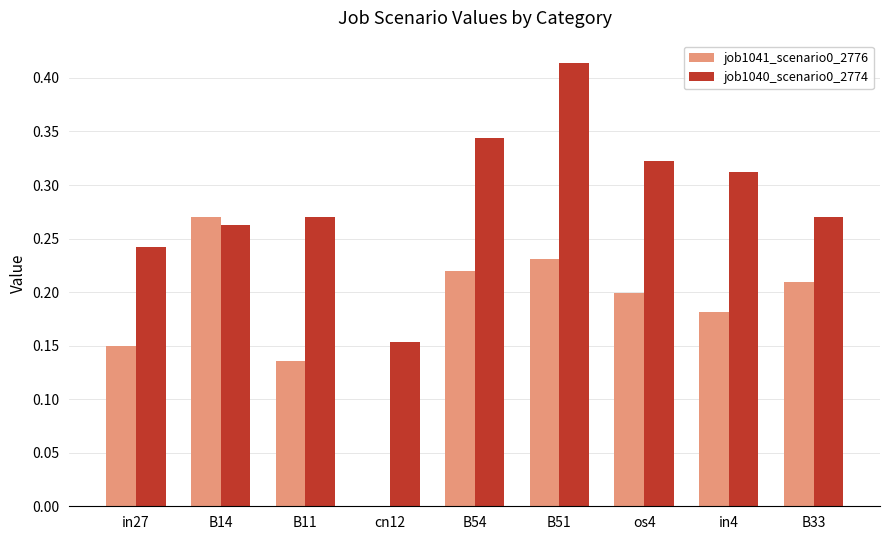

What is the total value across all series at B51?

0.6